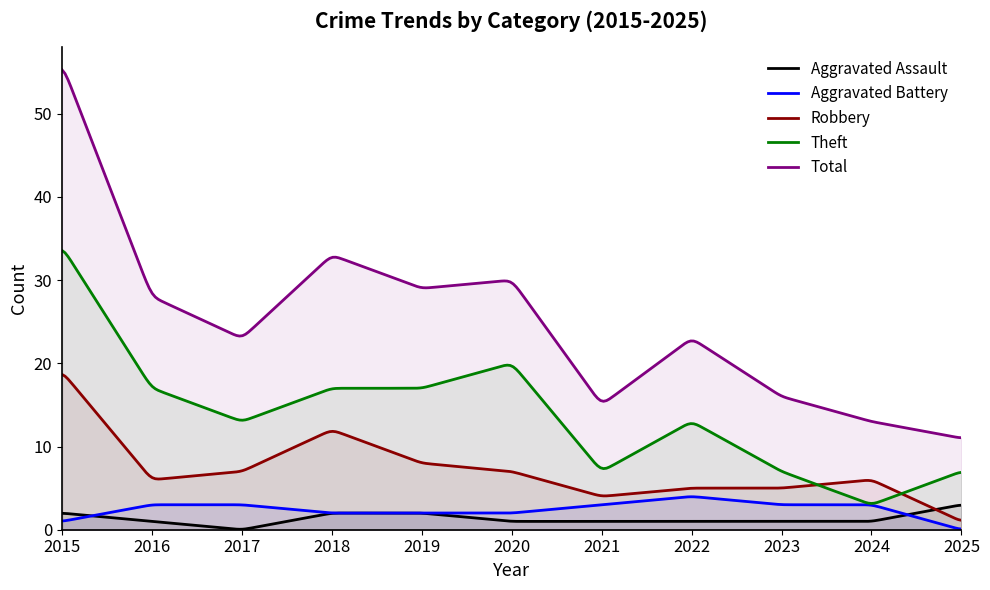

What is the difference between the maximum and second lowest values in the Robbery series?

17.4